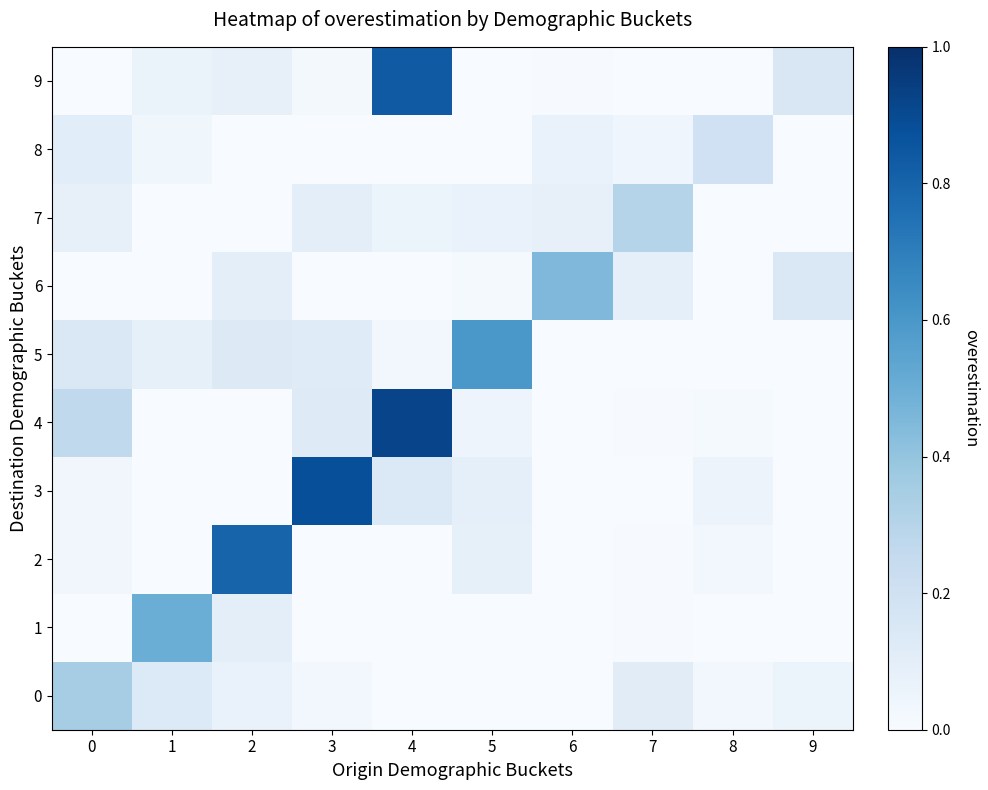

Reading right to left, what are all the values shown in this chart?

0: 9=0.1	8=0.0	7=0.1	6=0.0	5=0.0	4=0.0	3=0.0	2=0.1	1=0.1	0=0.3
1: 9=0.0	8=0.0	7=0.0	6=0.0	5=0.0	4=0.0	3=0.0	2=0.1	1=0.5	0=0.0
2: 9=0.0	8=0.0	7=0.0	6=0.0	5=0.1	4=0.0	3=0.0	2=0.8	1=0.0	0=0.0
3: 9=0.0	8=0.1	7=0.0	6=0.0	5=0.1	4=0.1	3=0.9	2=0.0	1=0.0	0=0.0
4: 9=0.0	8=0.0	7=0.0	6=0.0	5=0.0	4=0.9	3=0.1	2=0.0	1=0.0	0=0.3
5: 9=0.0	8=0.0	7=0.0	6=0.0	5=0.6	4=0.0	3=0.1	2=0.1	1=0.1	0=0.1
6: 9=0.1	8=0.0	7=0.1	6=0.5	5=0.0	4=0.0	3=0.0	2=0.1	1=0.0	0=0.0
7: 9=0.0	8=0.0	7=0.3	6=0.1	5=0.1	4=0.1	3=0.1	2=0.0	1=0.0	0=0.1
8: 9=0.0	8=0.2	7=0.0	6=0.1	5=0.0	4=0.0	3=0.0	2=0.0	1=0.0	0=0.1
9: 9=0.1	8=0.0	7=0.0	6=0.0	5=0.0	4=0.8	3=0.0	2=0.1	1=0.1	0=0.0